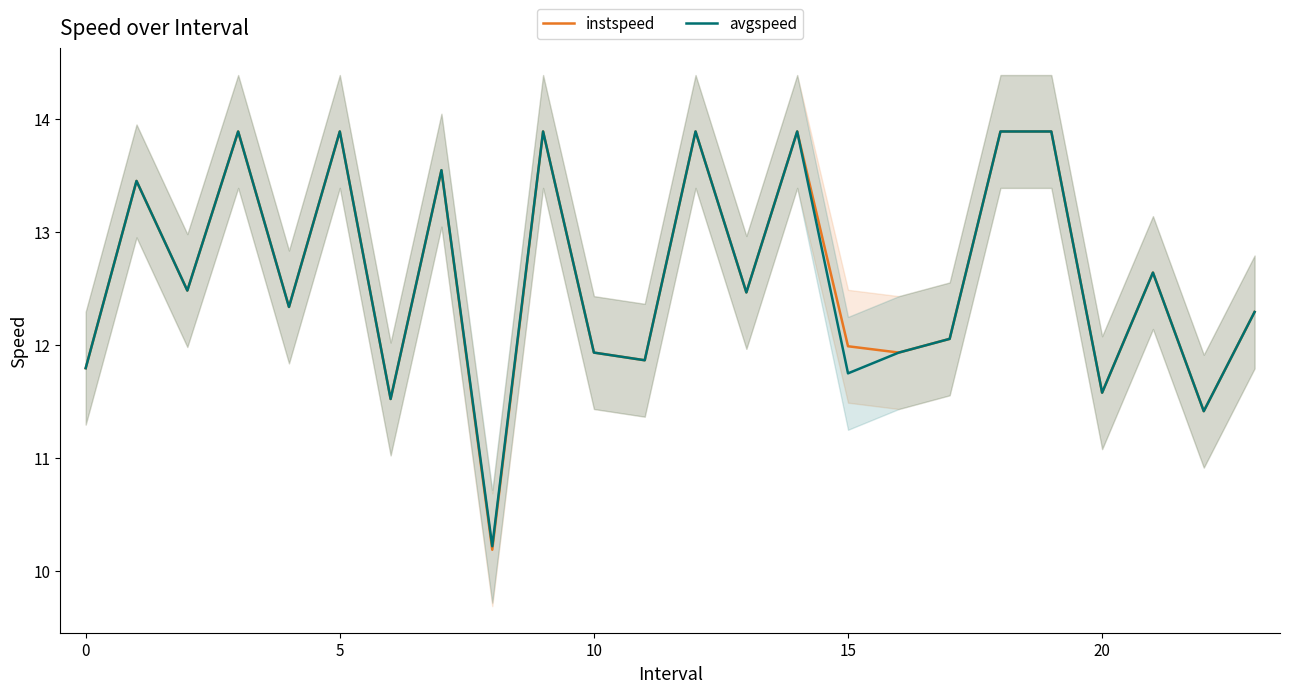

What is the highest value of the avgspeed series?

13.9